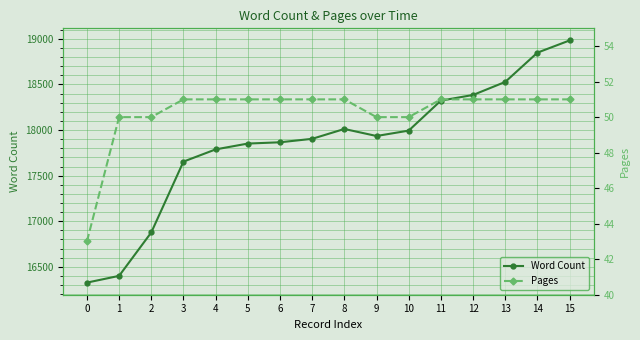

List the labels in order of Pages value, largest first.

3, 4, 5, 6, 7, 8, 11, 12, 13, 14, 15, 1, 2, 9, 10, 0